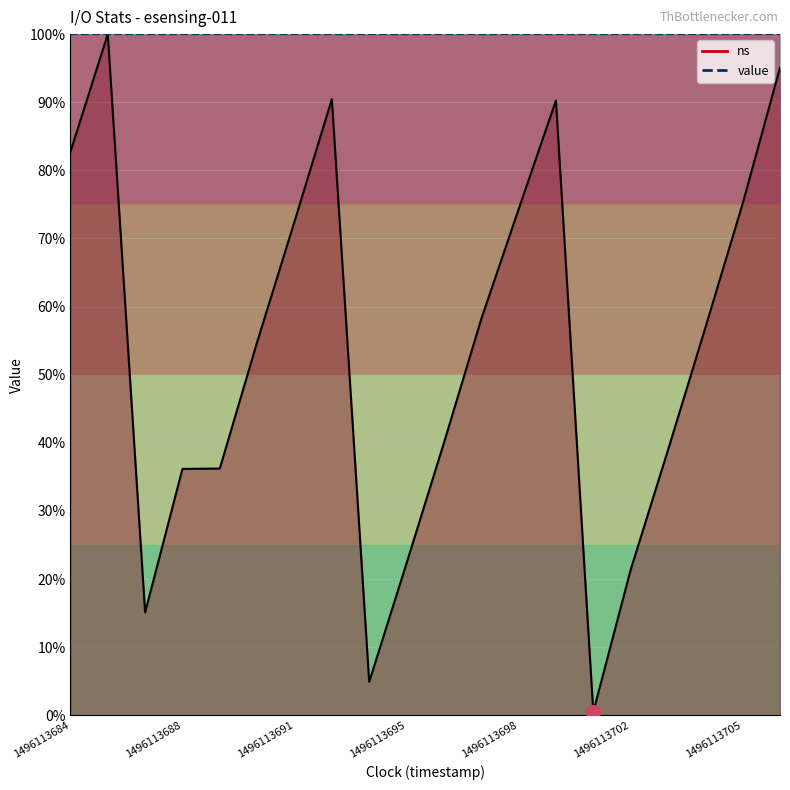

Which category has the highest value across all series?

1496113685